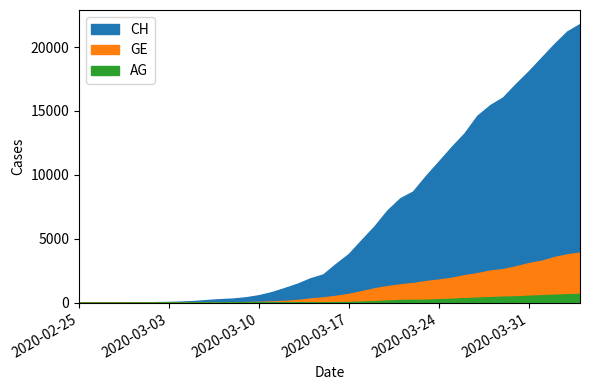

Reading left to right, extract all data points from this chart.

CH: 2020-02-25=0	2020-02-26=5	2020-02-27=9	2020-02-28=19	2020-02-29=31	2020-03-01=38	2020-03-02=56	2020-03-03=70	2020-03-04=100	2020-03-05=146	2020-03-06=223	2020-03-07=287	2020-03-08=336	2020-03-09=435	2020-03-10=595	2020-03-11=838	2020-03-12=1156	2020-03-13=1494	2020-03-14=1914	2020-03-15=2220	2020-03-16=3048	2020-03-17=3826	2020-03-18=4918	2020-03-19=5990	2020-03-20=7226	2020-03-21=8175	2020-03-22=8709	2020-03-23=9925	2020-03-24=11050	2020-03-25=12186	2020-03-26=13253	2020-03-27=14626	2020-03-28=15456	2020-03-29=16062	2020-03-30=17112	2020-03-31=18104	2020-04-01=19170	2020-04-02=20237	2020-04-03=21219	2020-04-04=21806
GE: 2020-02-25=0	2020-02-26=1	2020-02-27=1	2020-02-28=4	2020-02-29=8	2020-03-01=9	2020-03-02=13	2020-03-03=13	2020-03-04=15	2020-03-05=20	2020-03-06=29	2020-03-07=42	2020-03-08=44	2020-03-09=59	2020-03-10=79	2020-03-11=112	2020-03-12=153	2020-03-13=224	2020-03-14=343	2020-03-15=425	2020-03-16=549	2020-03-17=701	2020-03-18=911	2020-03-19=1139	2020-03-20=1307	2020-03-21=1445	2020-03-22=1549	2020-03-23=1703	2020-03-24=1820	2020-03-25=1959	2020-03-26=2160	2020-03-27=2321	2020-03-28=2527	2020-03-29=2638	2020-03-30=2855	2020-03-31=3109	2020-04-01=3289	2020-04-02=3582	2020-04-03=3793	2020-04-04=3928
AG: 2020-02-25=0	2020-02-26=1	2020-02-27=1	2020-02-28=1	2020-02-29=3	2020-03-01=4	2020-03-02=7	2020-03-03=7	2020-03-04=10	2020-03-05=11	2020-03-06=12	2020-03-07=14	2020-03-08=14	2020-03-09=15	2020-03-10=18	2020-03-11=20	2020-03-12=27	2020-03-13=30	2020-03-14=33	2020-03-15=43	2020-03-16=56	2020-03-17=69	2020-03-18=96	2020-03-19=134	2020-03-20=175	2020-03-21=223	2020-03-22=235	2020-03-23=245	2020-03-24=283	2020-03-25=318	2020-03-26=367	2020-03-27=407	2020-03-28=444	2020-03-29=485	2020-03-30=506	2020-03-31=554	2020-04-01=596	2020-04-02=631	2020-04-03=673	2020-04-04=702